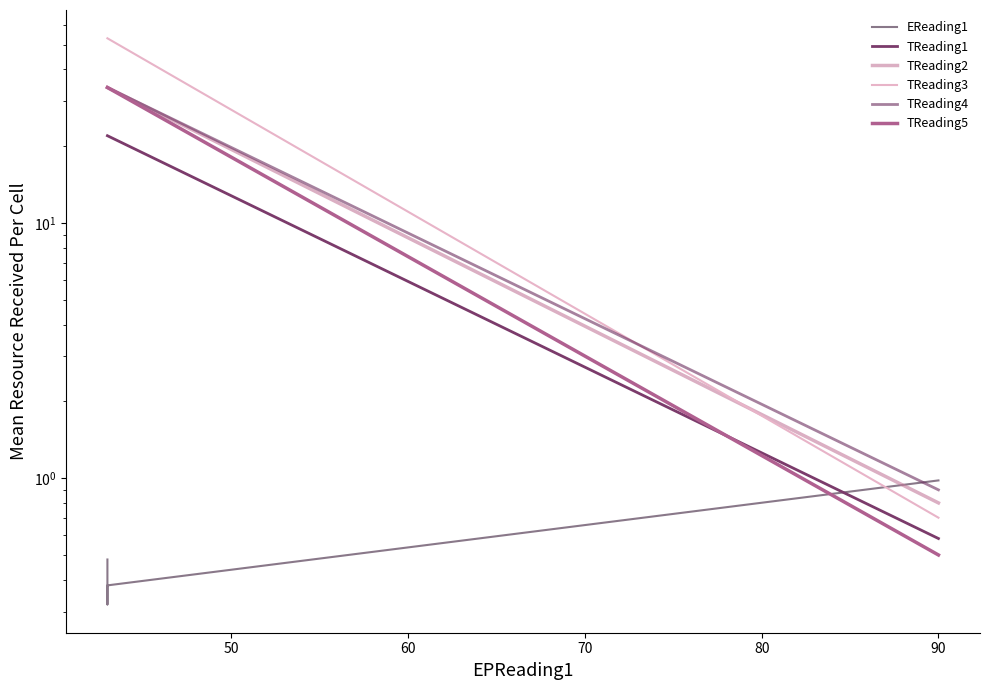

Is this an area chart (filled region under the line)?

No